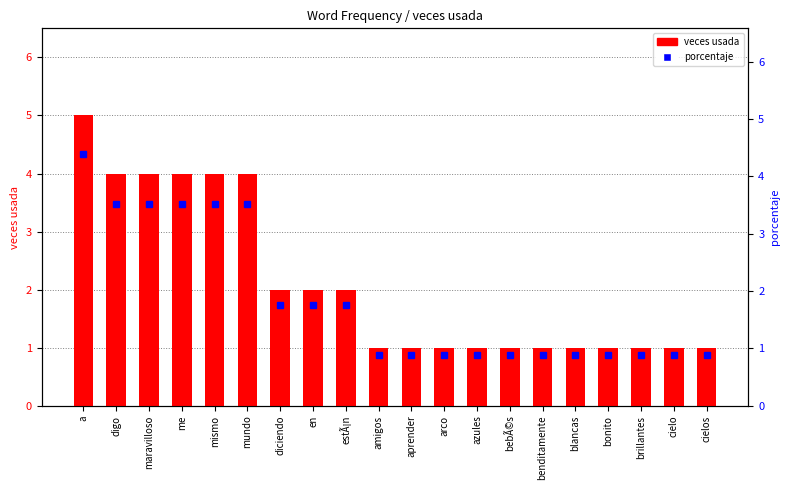

At azules, list the series in order from smallest to largest.

porcentaje, veces usada